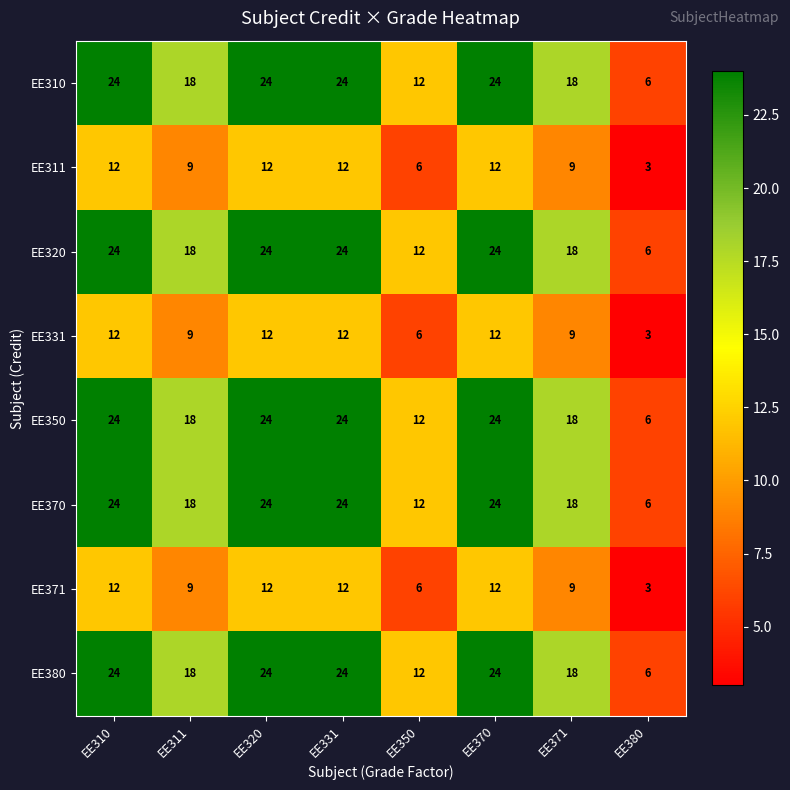

How many EE331 values are between 9 and 12?

6